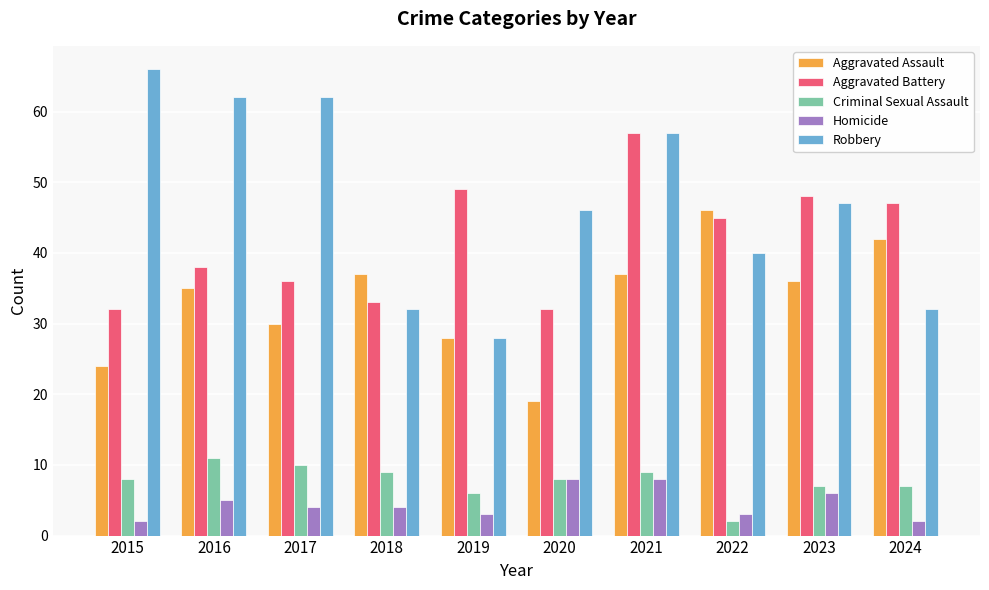

What is the sum of the Homicide values at 2020 and 2021?

16